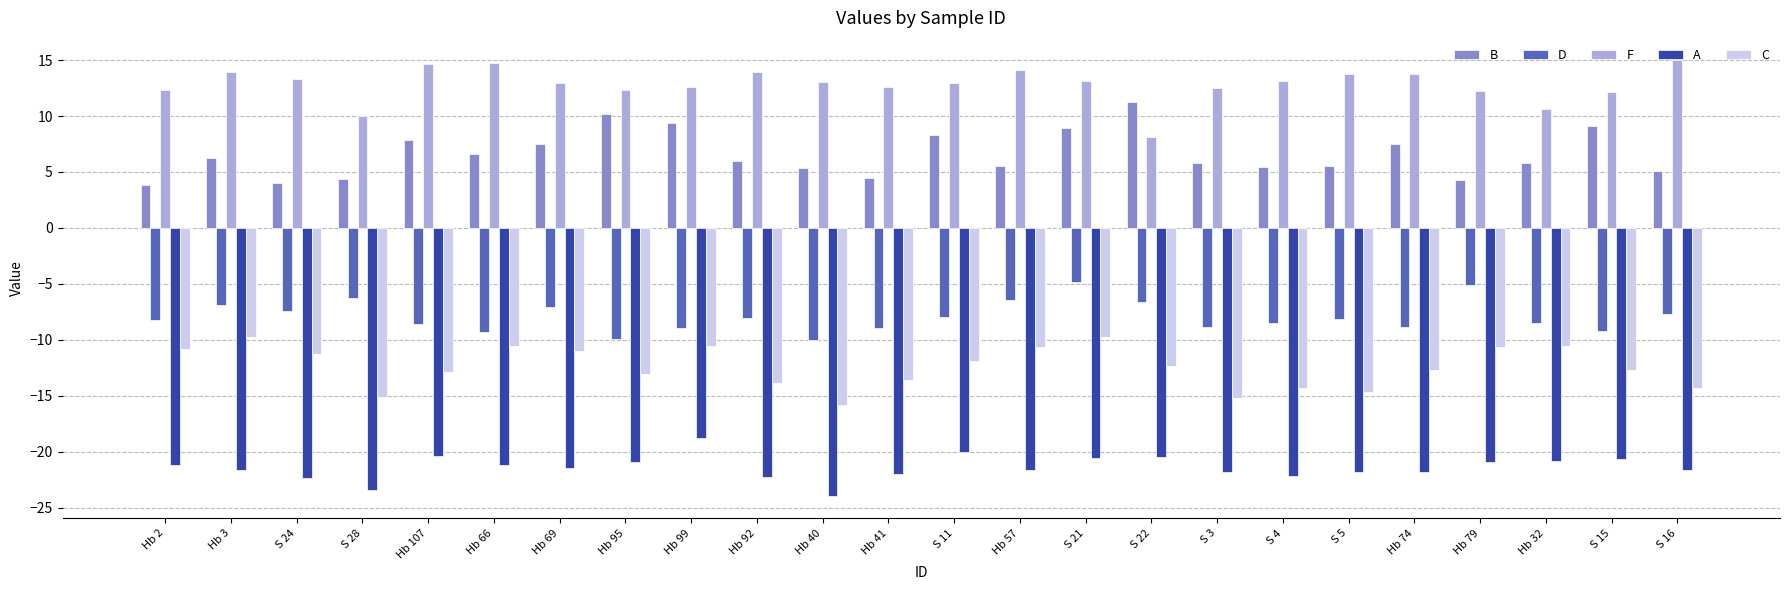

What is the spread (max minus min) of values at Hb 32?

31.5